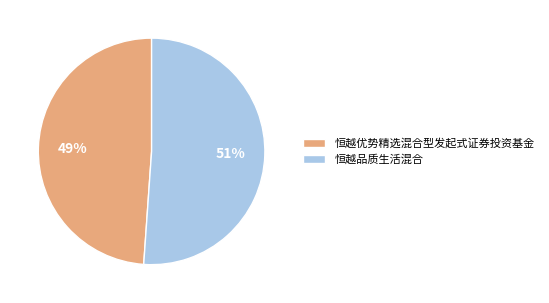

To the nearest percent, what is the difference between the 恒越品质生活混合 and 恒越优势精选混合型发起式证券投资基金 slice percentages?

2%